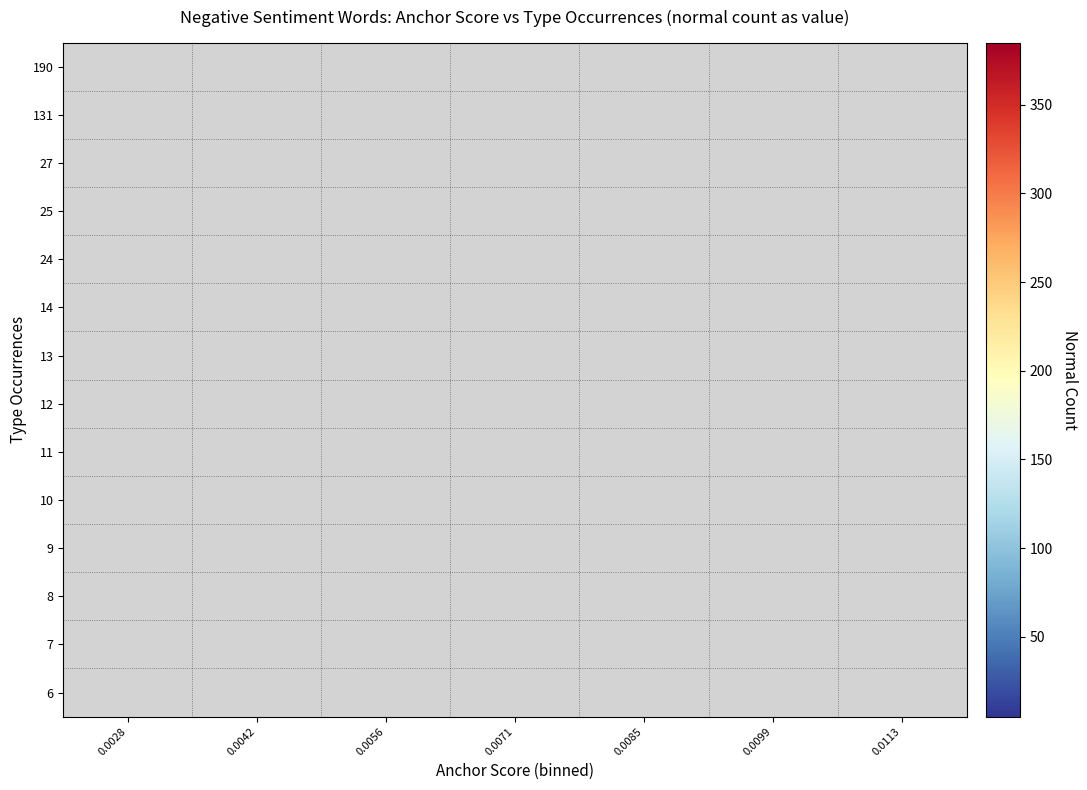

List the labels in order of 8 value, smallest first.

0.0028, 0.0042, 0.0056, 0.0071, 0.0085, 0.0099, 0.0113